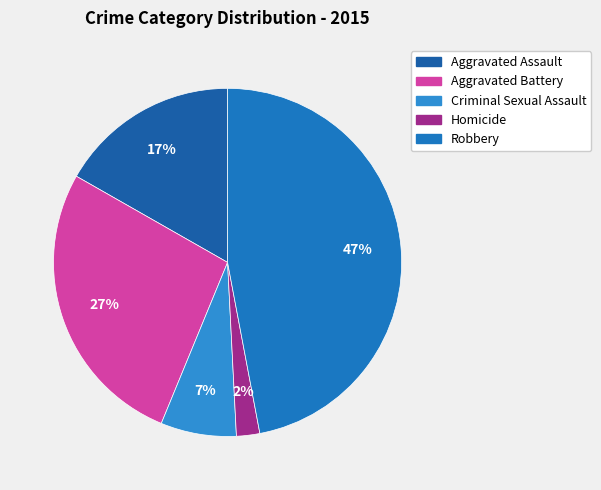

To the nearest percent, what is the combined percentage of Robbery and Aggravated Assault?

64%